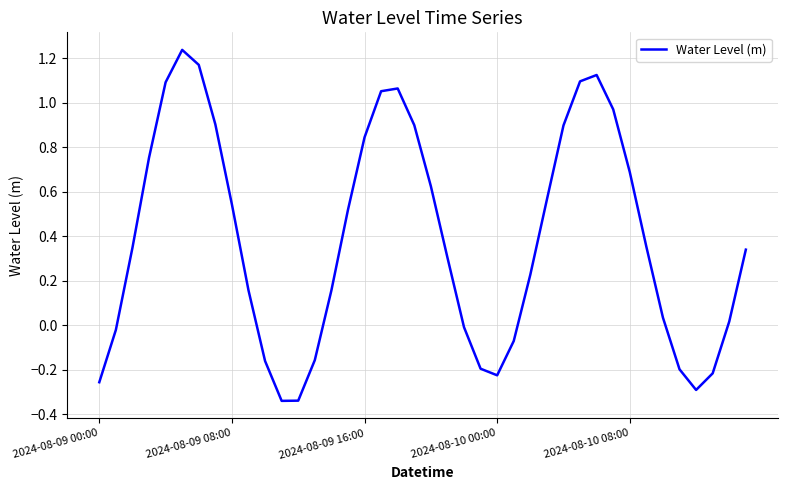

Does the chart display data point markers on the line(s)?

No